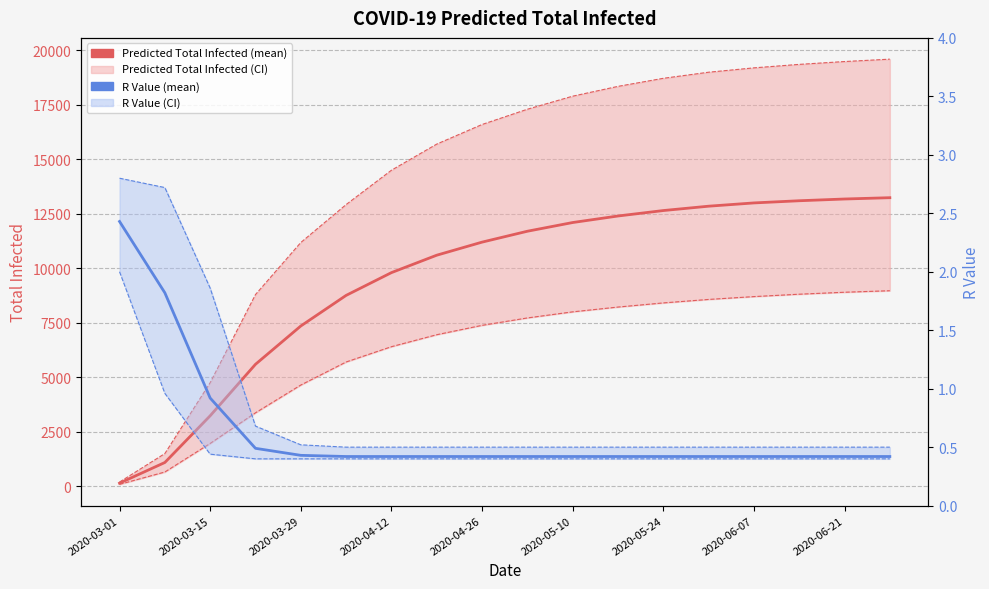

What is the total value across all series at 17?

41811.3